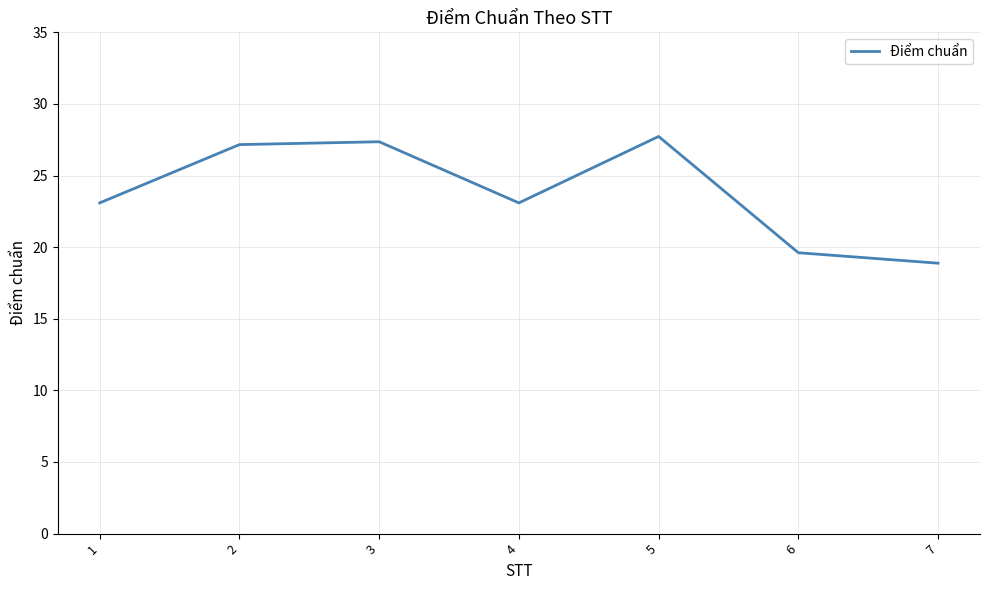

Does the chart have visible grid lines?

Yes